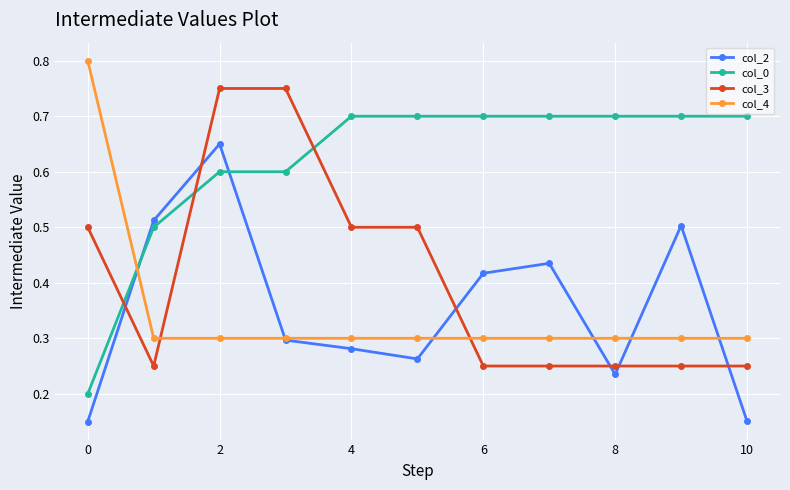

How many times do col_4 and col_0 cross each other?

1